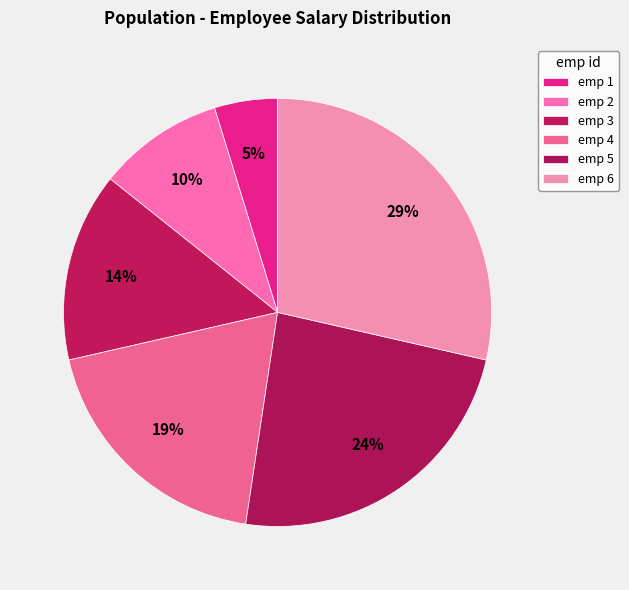

What is the smallest slice in the pie chart?

1